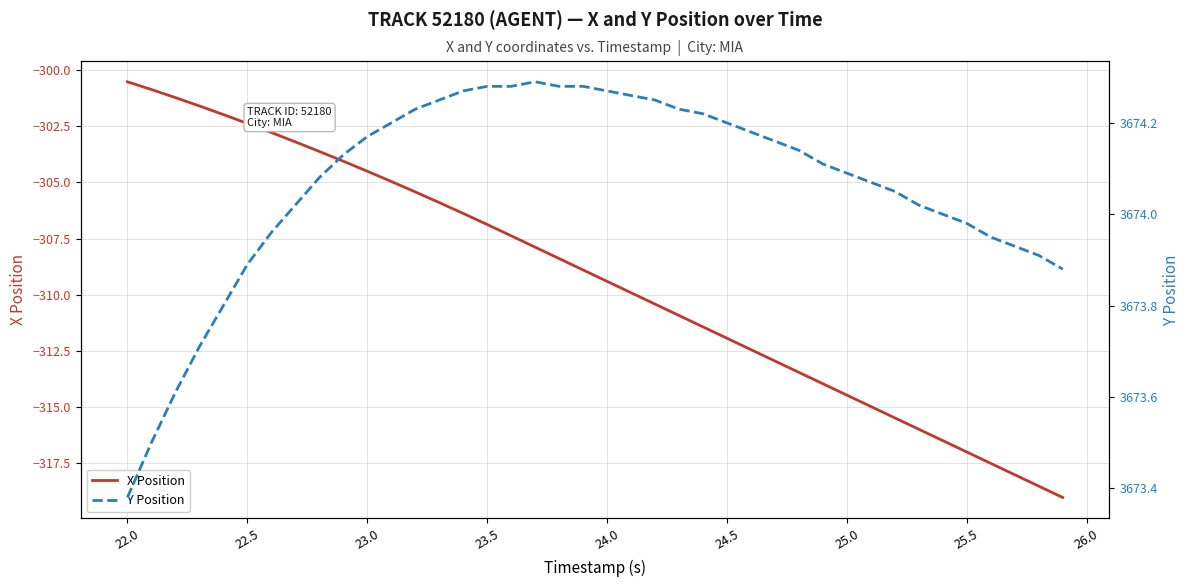

What are all the series names shown in the legend?

X Position, Y Position